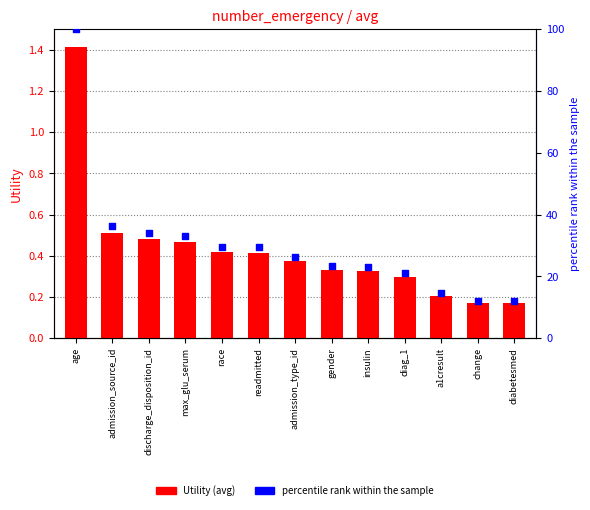

What is the total value across all series at admission_type_id?

26.8